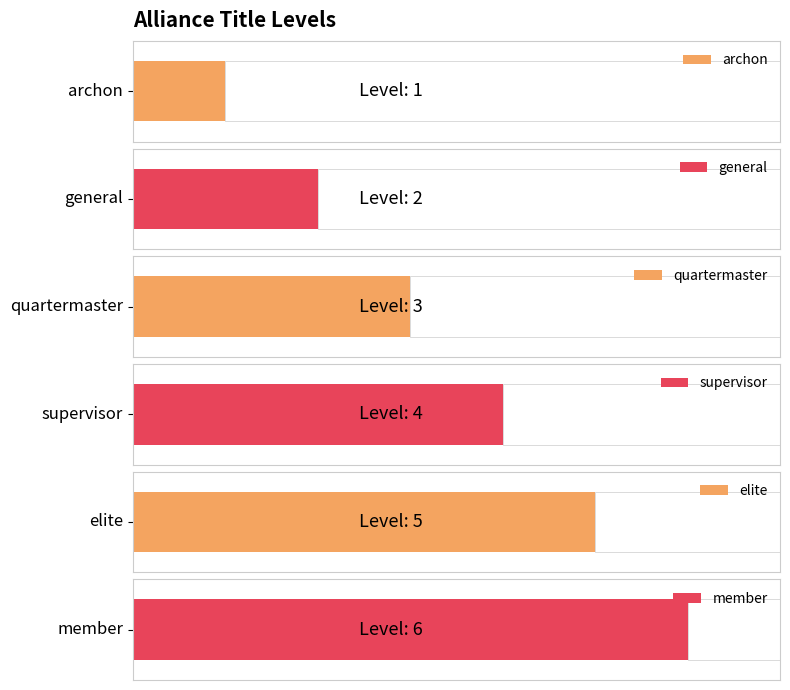

Between member and supervisor, which is larger?

member